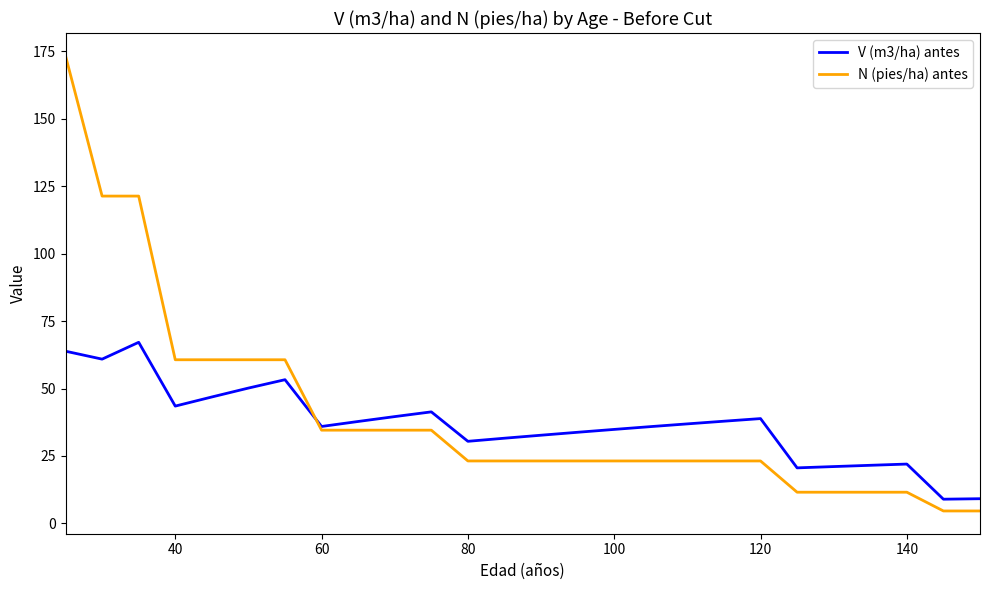

Rank the series by their maximum value, from lowest to highest.

V (m3/ha) antes, N (pies/ha) antes